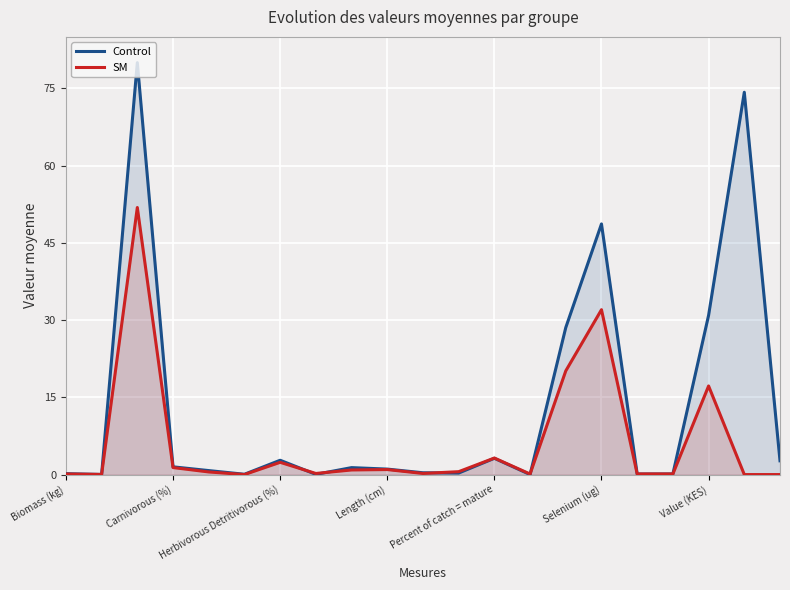

List the series in order of their overall mean, lowest first.

SM, Control